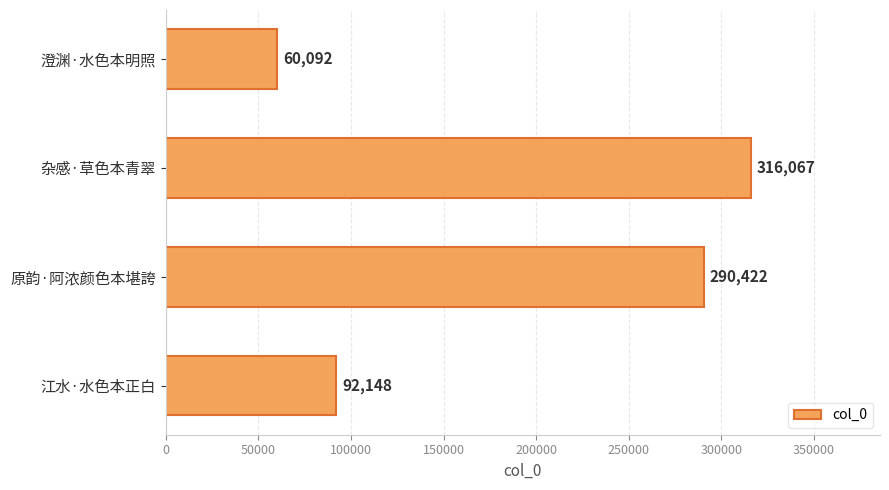

What is the change in value from 杂感·草色本青翠 to 原韵·阿浓颜色本堪誇?

-25645